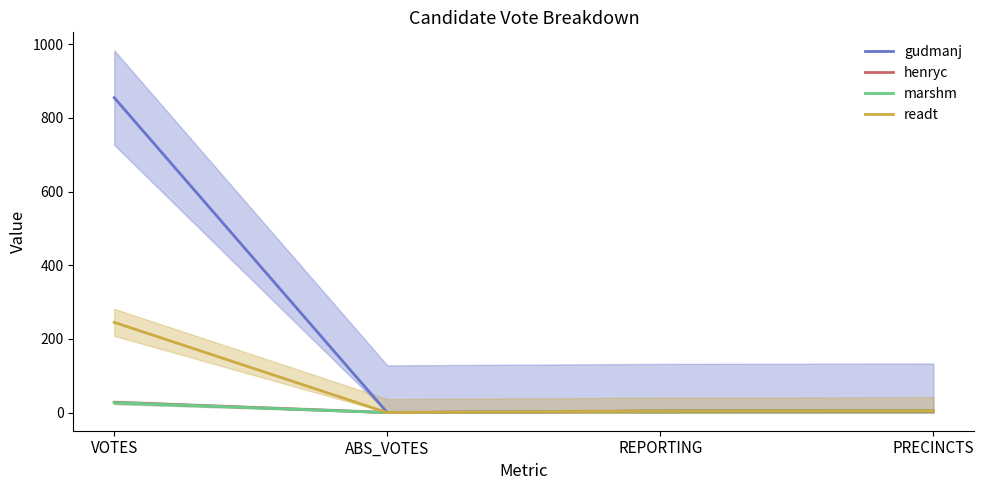

What is the total value across all series at VOTES?

1155